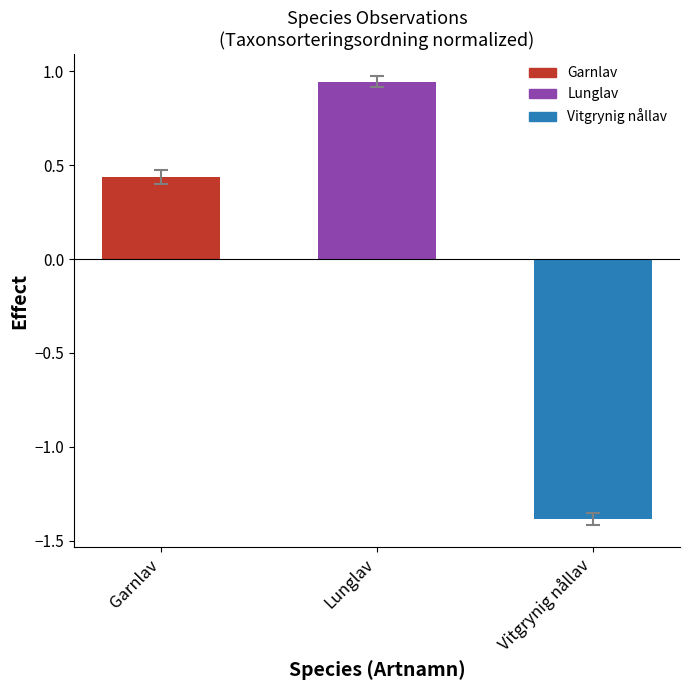

Are the bars grouped side by side (vs. stacked)?

No